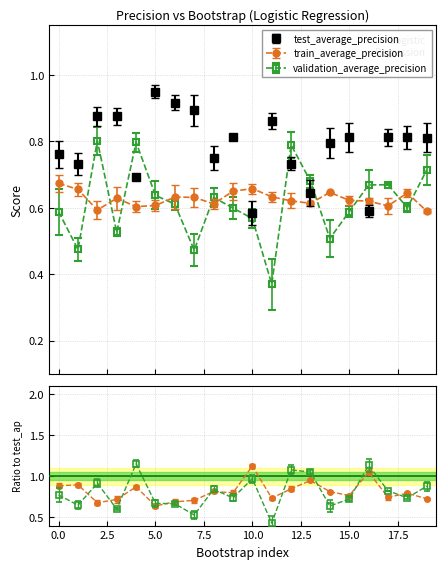

How many times do validation_average_precision and test_average_precision cross each other?

6